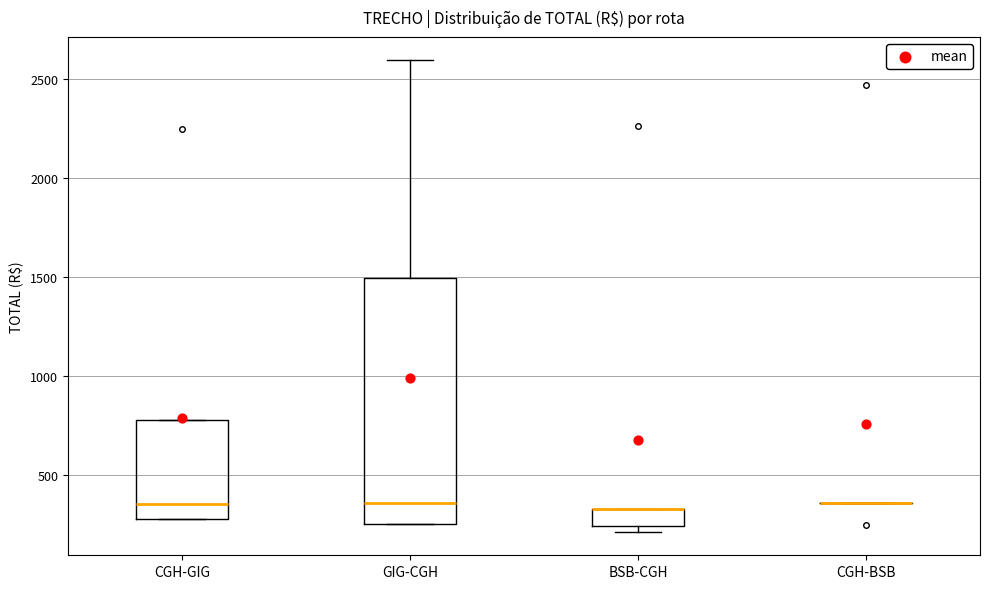

Where is the upper edge of the box for BSB-CGH on the y-axis? The values are not printed on the chart, so give them approximately, as read against the axis.

350